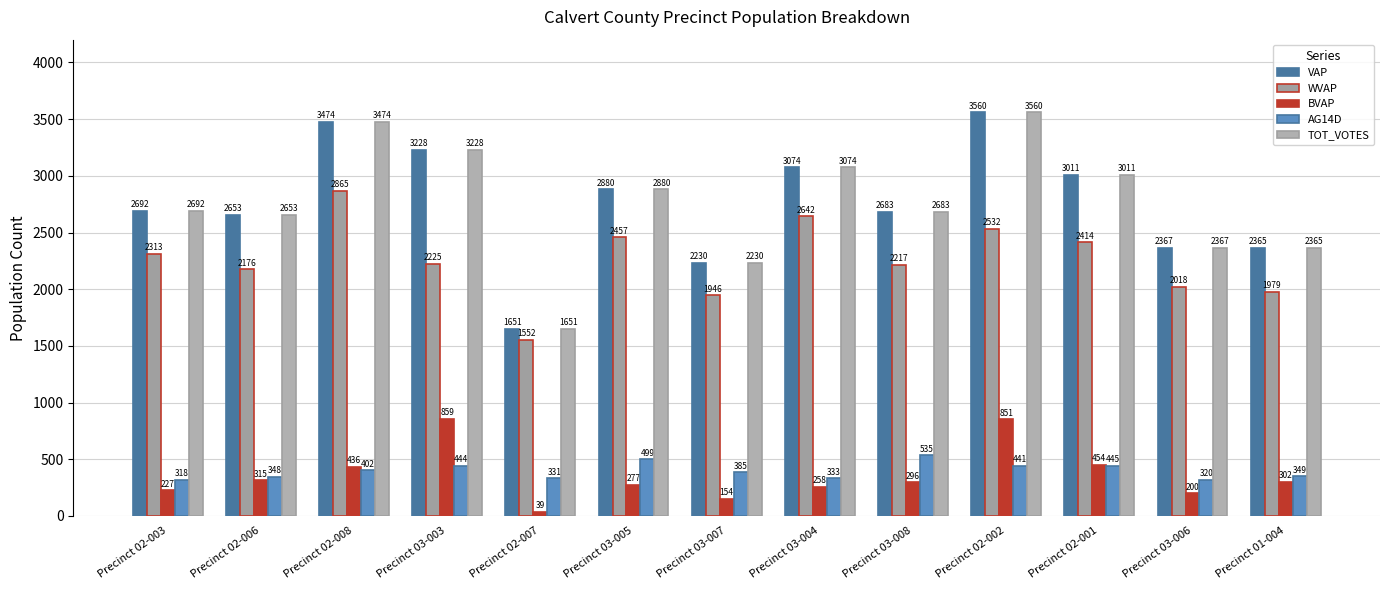

Count the number of categories in the chart.

13